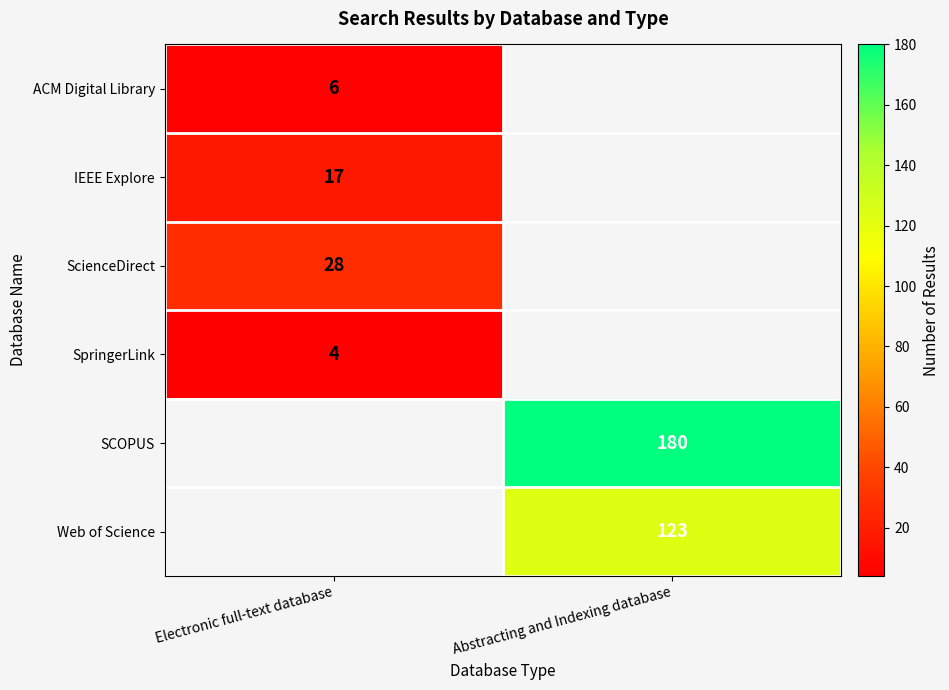

What is the spread (max minus min) of values at Electronic full-text database?

24.0